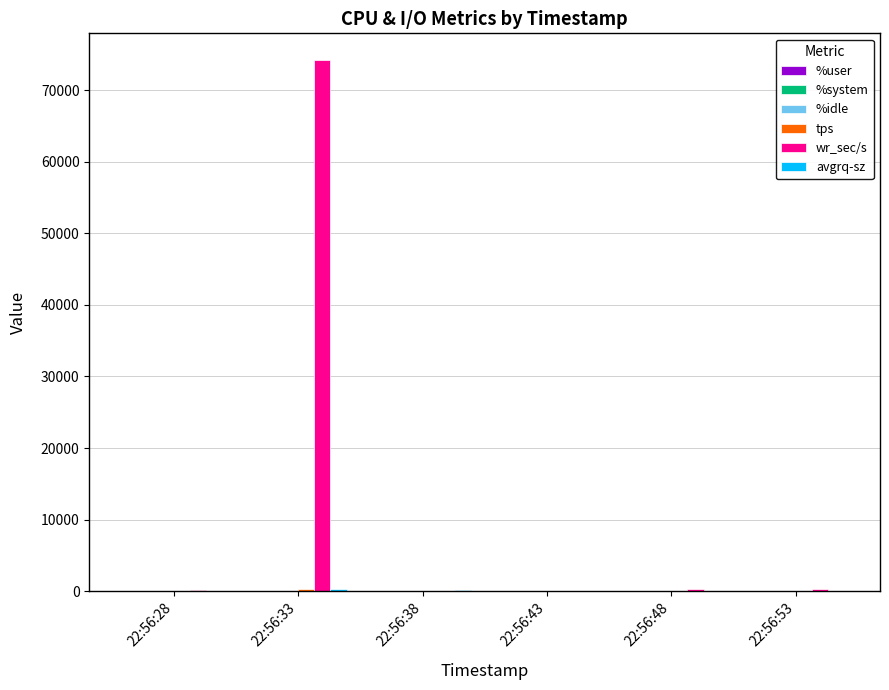

Between 22:56:33 and 22:56:38, which series saw the biggest shift?

wr_sec/s